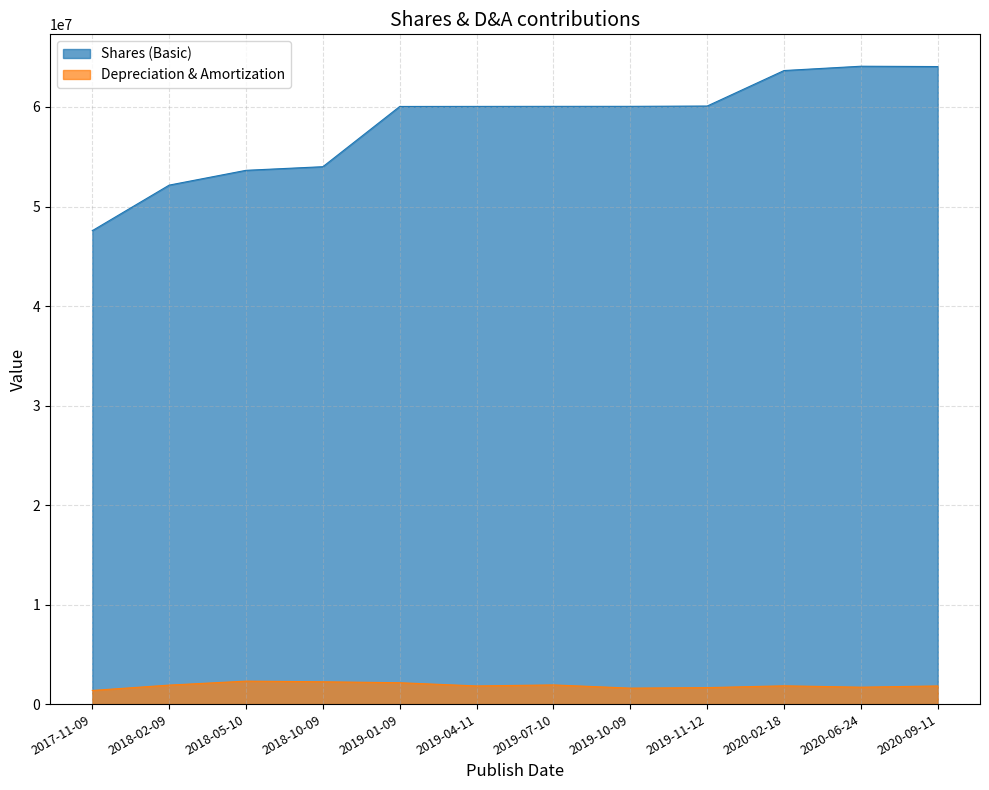

True or false: Depreciation & Amortization has more than 1 interior local peaks.

True